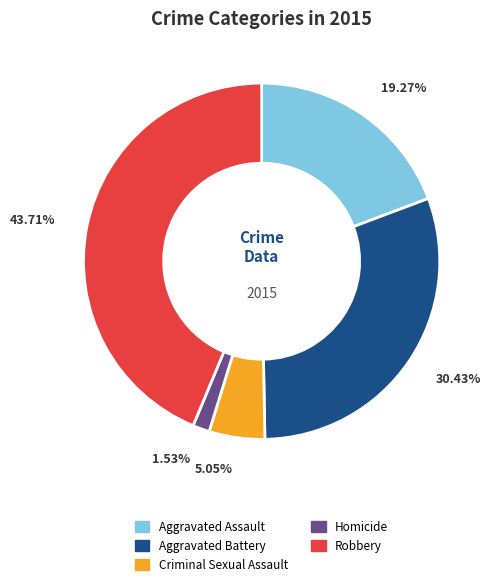

What is the ratio of the value at Aggravated Battery to the value at Aggravated Assault?

1.6